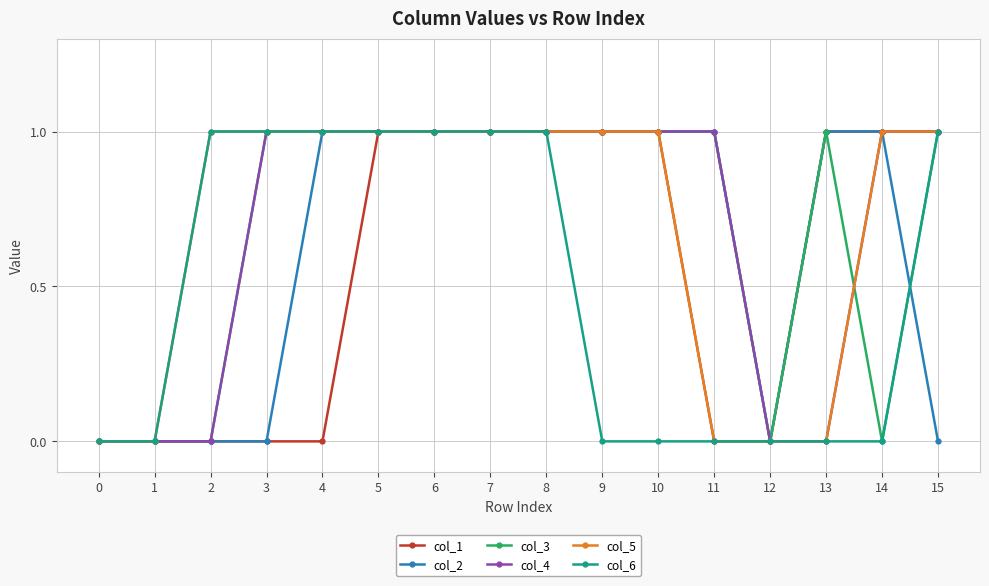

What is the total value across all series at 10?

5